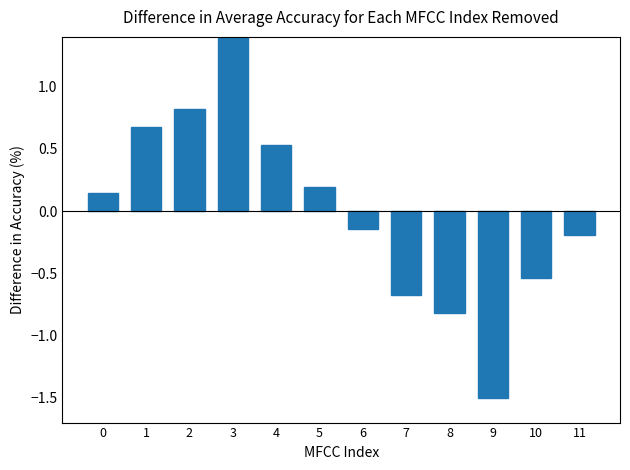

Read the value at 6.

-0.1